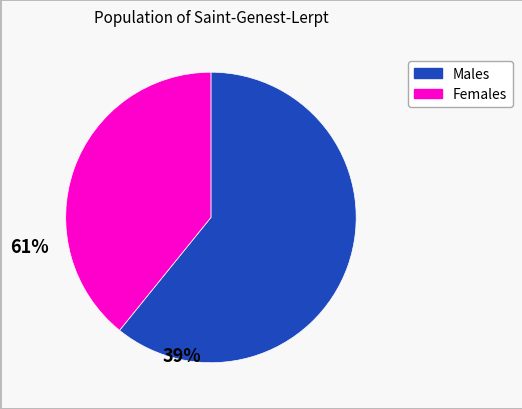

Does any single category account for the majority?

Yes